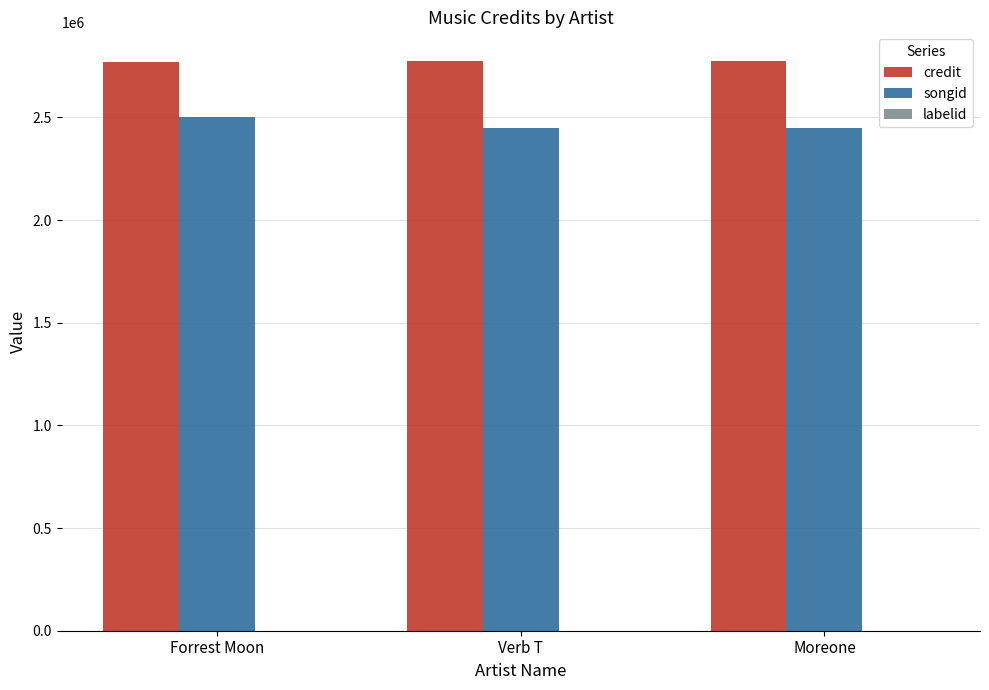

Which series has the largest total across all categories?

credit